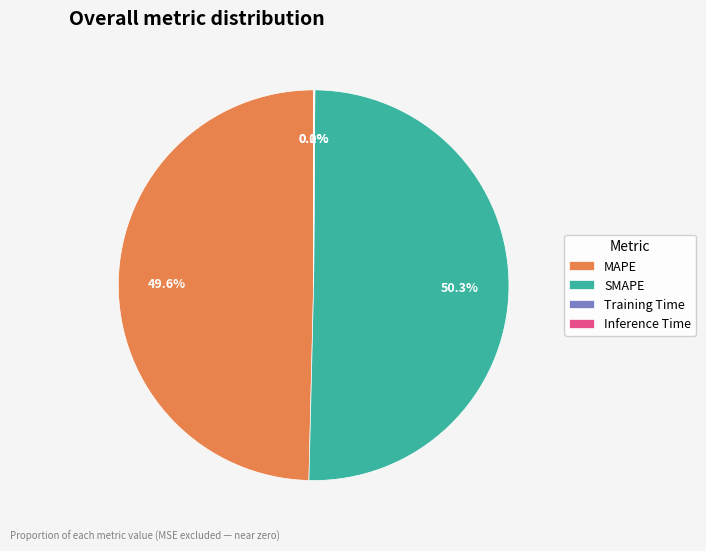

Which category accounts for the majority?

SMAPE